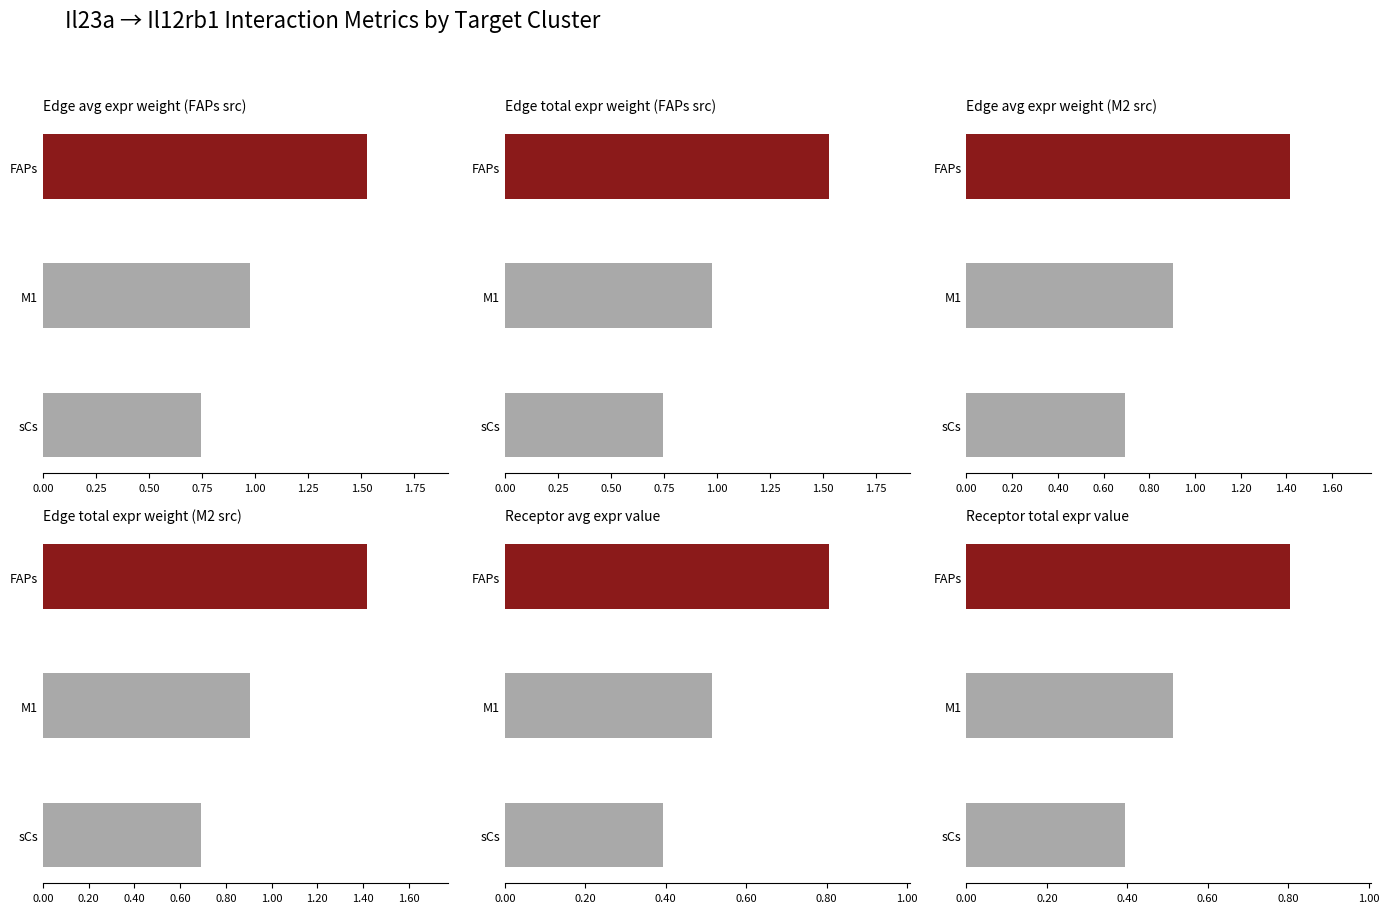

Are the bars horizontal?

Yes